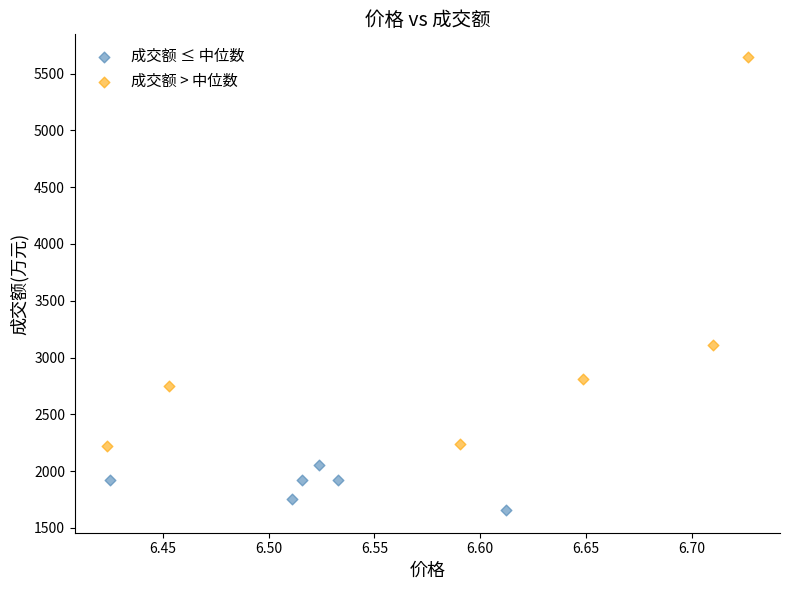

Which series has the largest Y range (max minus min)?

成交额 > 中位数